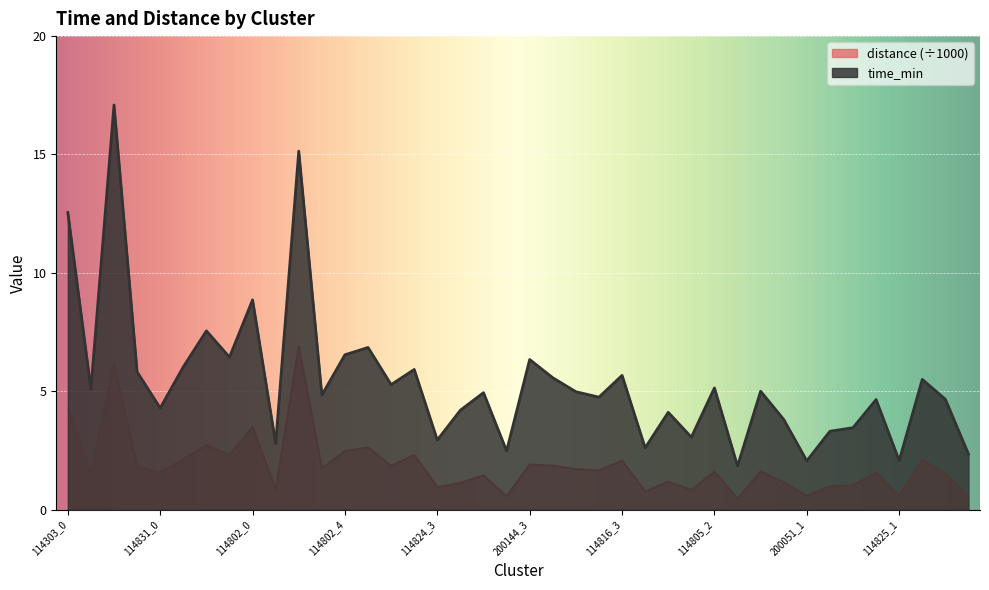

Rank the categories by distance value from highest to lowest.

114802_2, 114303_2, 114303_0, 114802_0, 114831_2, 114824_0, 114802_4, 114831_3, 114824_2, 114831_1, 114825_2, 114816_3, 200144_3, 114816_0, 114824_1, 114303_3, 114802_3, 114816_1, 114816_2, 114805_4, 114805_2, 114831_0, 114825_0, 114825_3, 114303_1, 200144_1, 114805_0, 200051_0, 200144_0, 200051_3, 200051_2, 114824_3, 114802_1, 114805_1, 114816_4, 200051_1, 114825_1, 200144_2, 114817_0, 114805_3